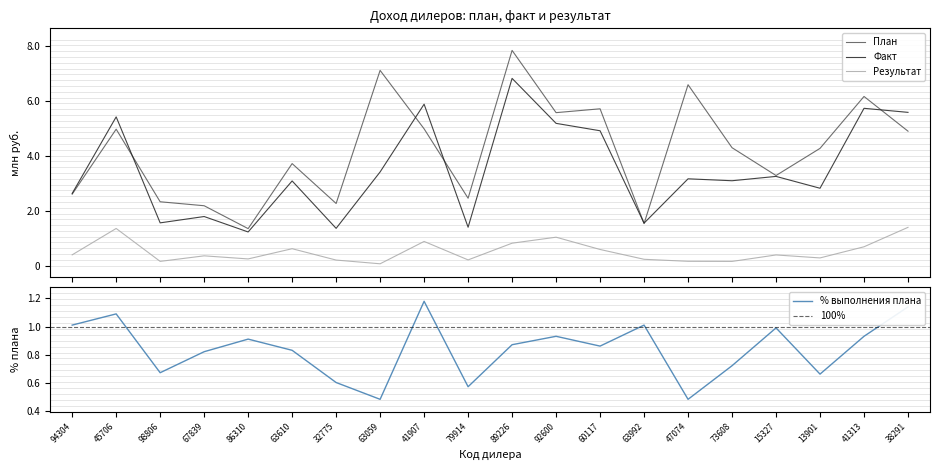

At which label is План closest to 459962992?

73608